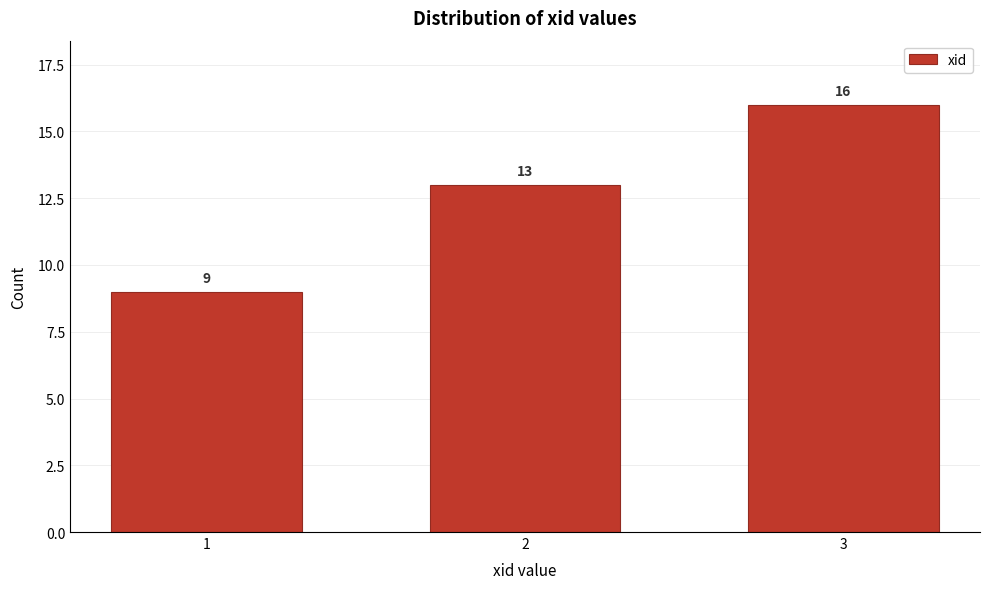

Reading left to right, extract all data points from this chart.

1=9	2=13	3=16